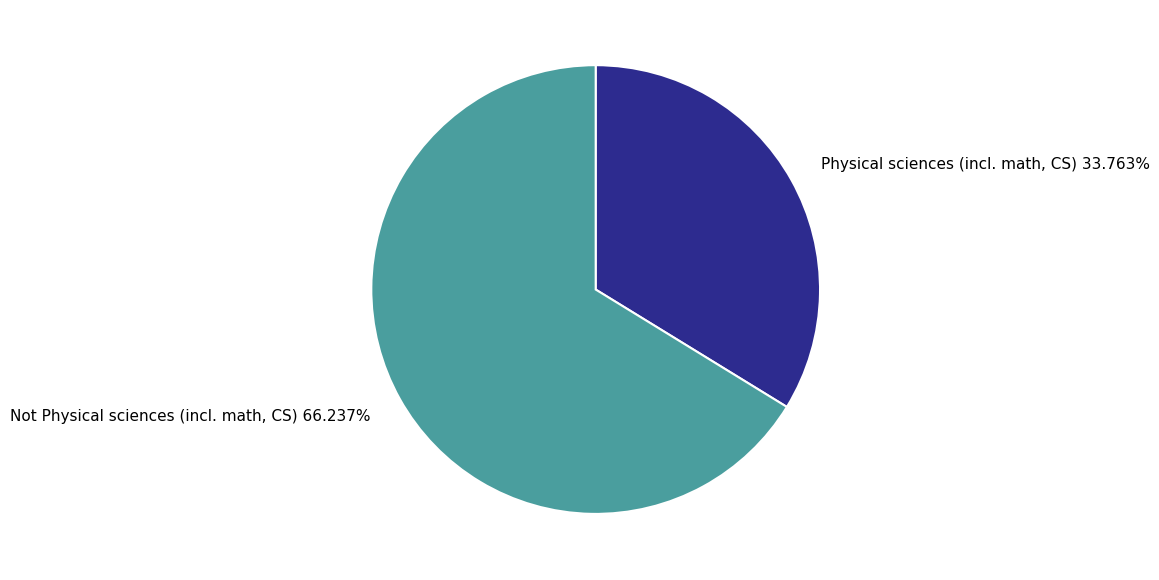

Does any single category account for the majority?

Yes